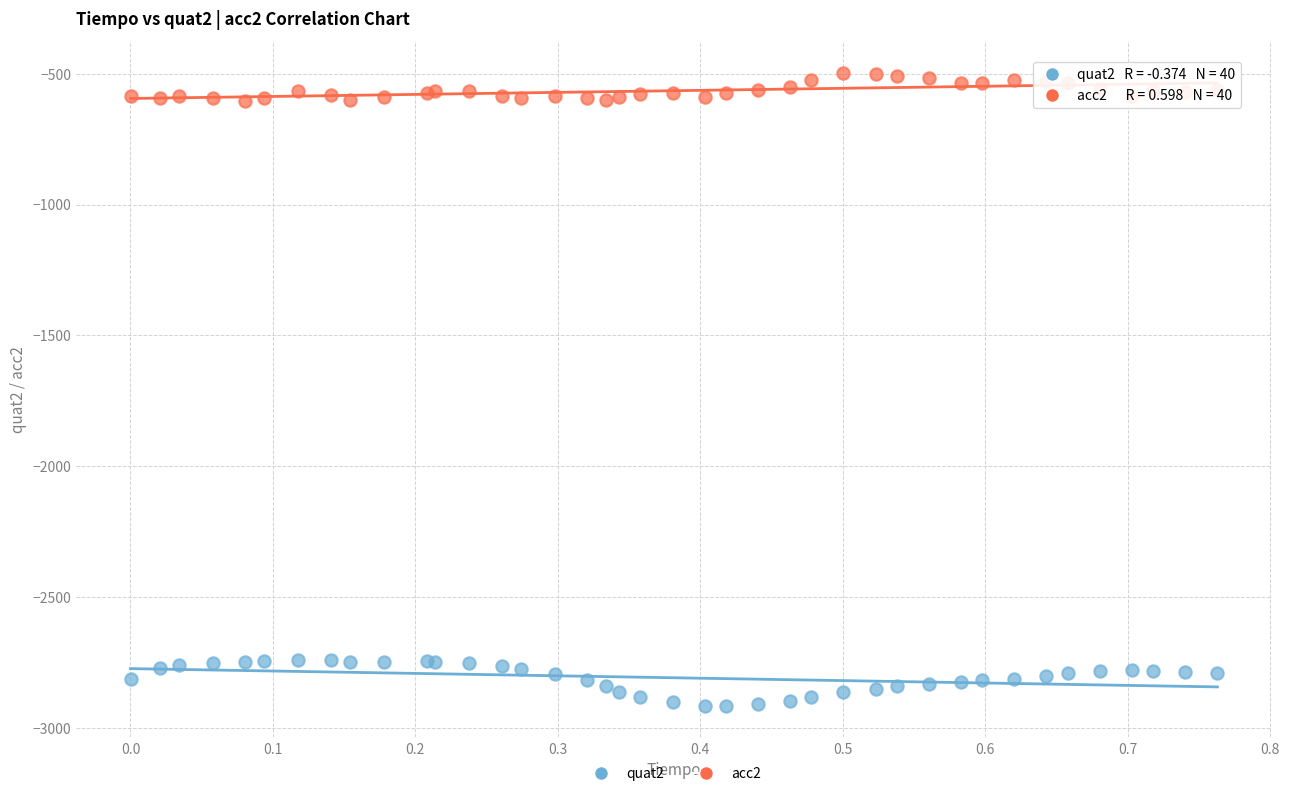

Which series contains the highest Y value?

acc2